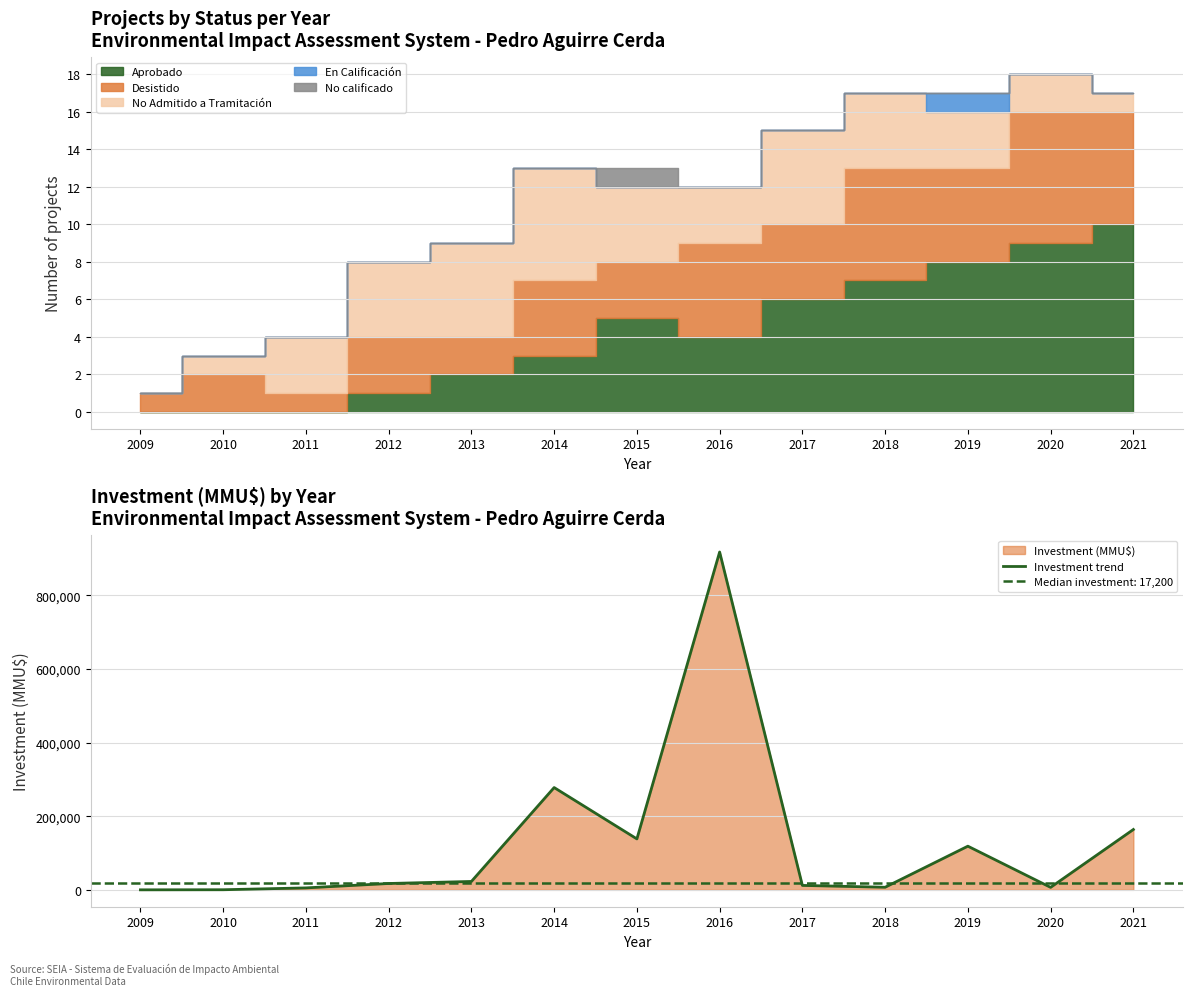

At which label is the value closest to 458625?

2014